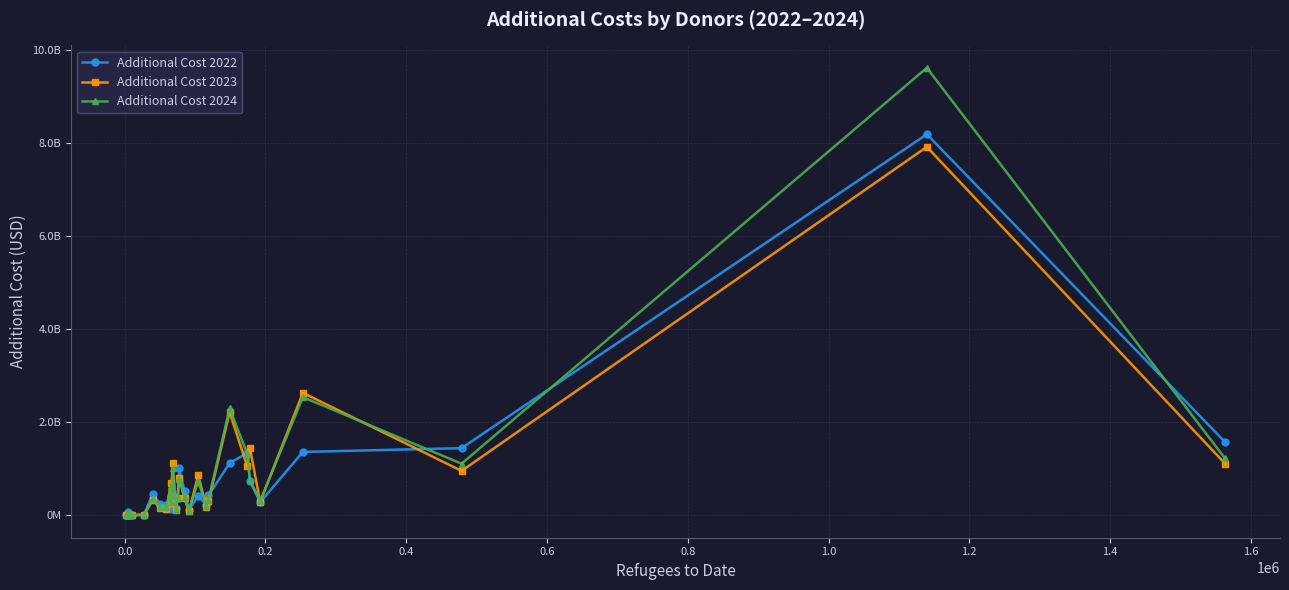

Is this an area chart (filled region under the line)?

No